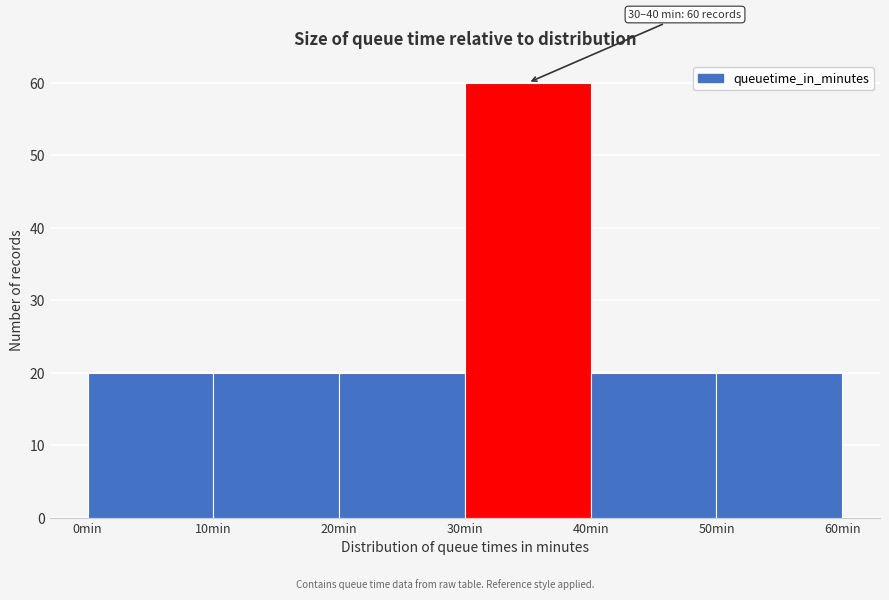

Which range on the x-axis has the tallest bar?

30 to 40